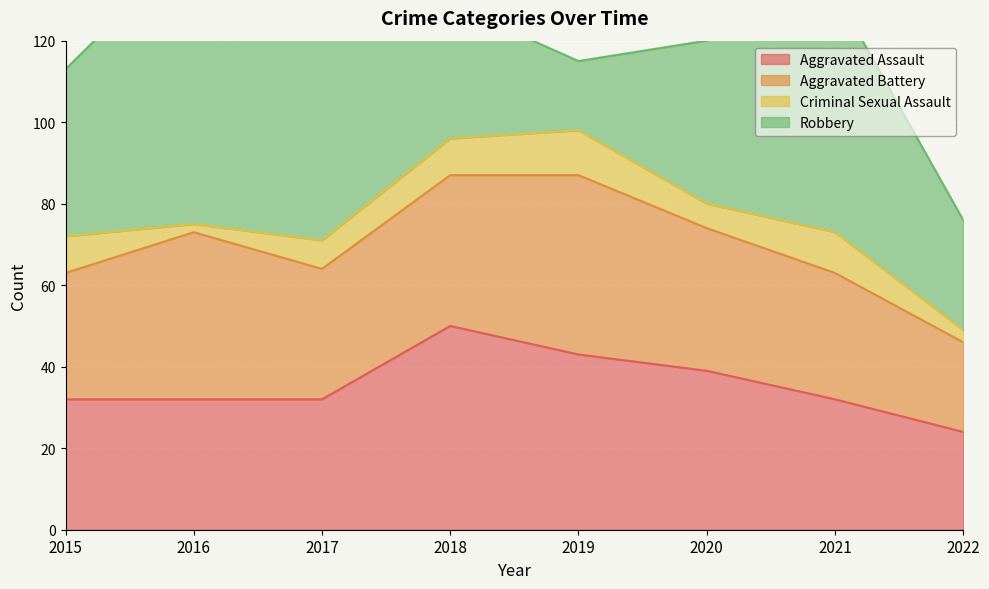

Reading left to right, list all the values displayed in this chart.

Aggravated Assault: 32	32	32	50	43	39	32	24
Aggravated Battery: 31	41	32	37	44	35	31	22
Criminal Sexual Assault: 9	2	7	9	11	6	10	3
Robbery: 41	69	55	33	17	40	59	27